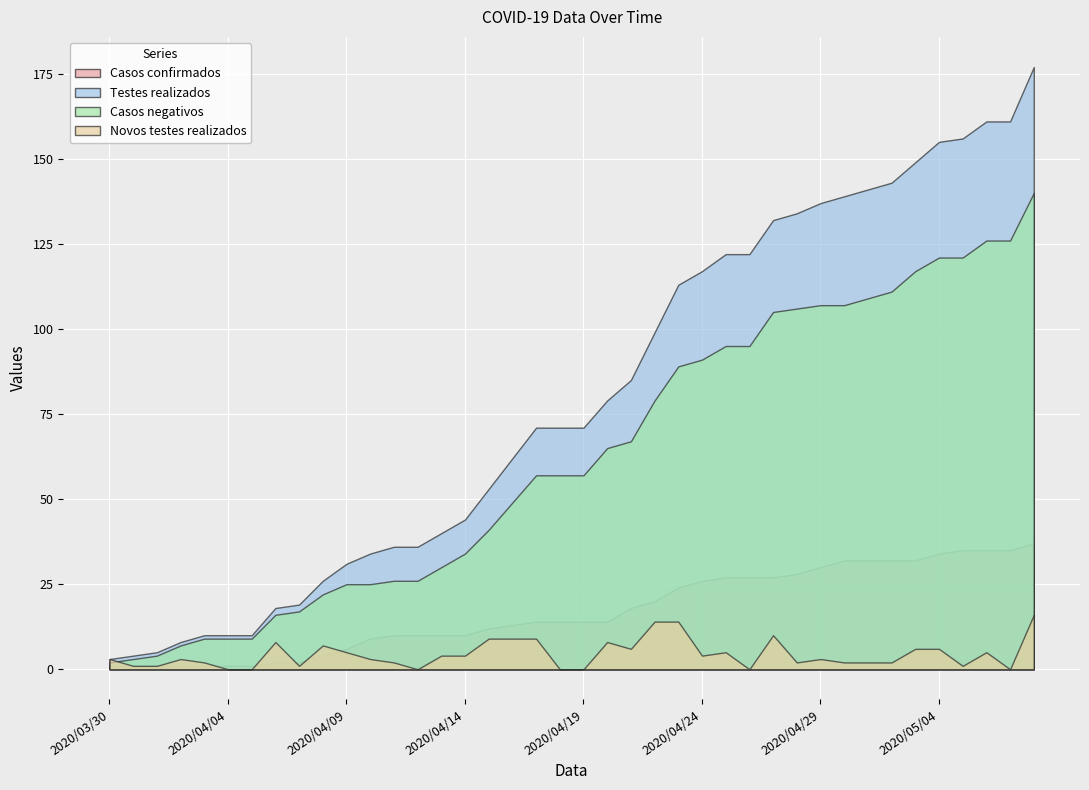

Which series has the largest total across all categories?

Testes realizados